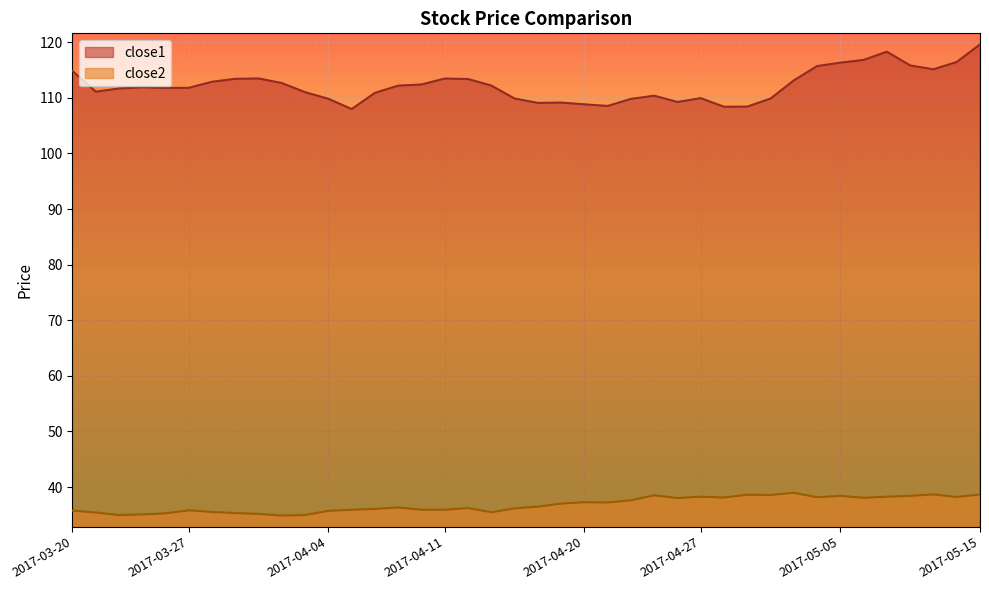

What is the difference between the highest and lowest values at 2017-04-19?

72.1